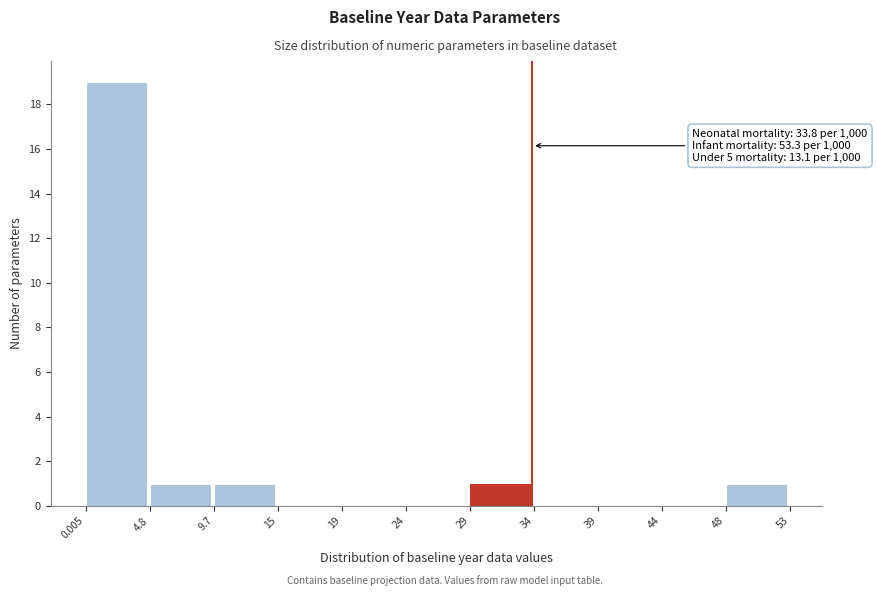

Which range on the x-axis has the tallest bar?

0.005 to 4.8